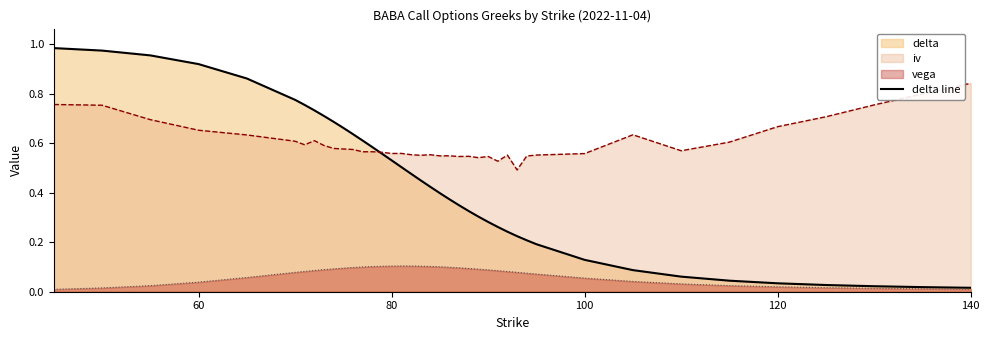

The delta line series shows 1.3 at 60. True or false?

False